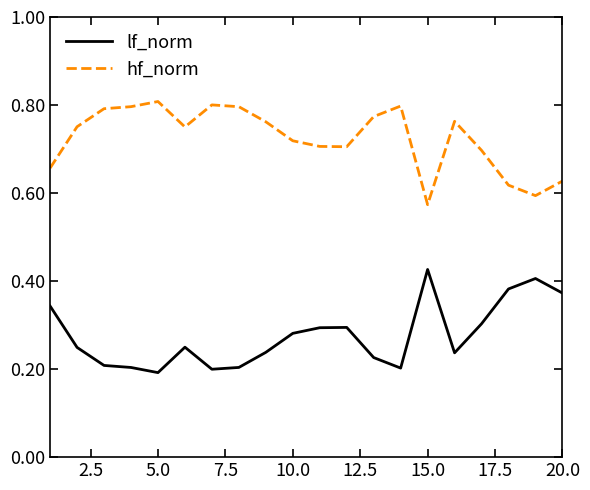

True or false: hf_norm and lf_norm intersect in this chart.

False